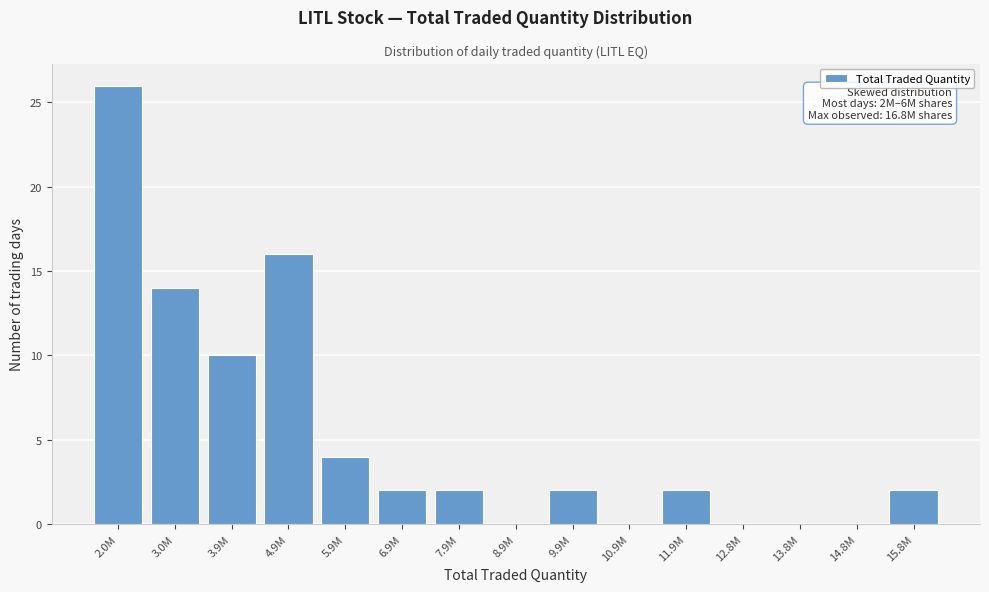

Reading right to left, list all the values displayed in this chart.

15.8M=2	14.8M=0	13.8M=0	12.8M=0	11.9M=2	10.9M=0	9.9M=2	8.9M=0	7.9M=2	6.9M=2	5.9M=4	4.9M=16	3.9M=10	3.0M=14	2.0M=26